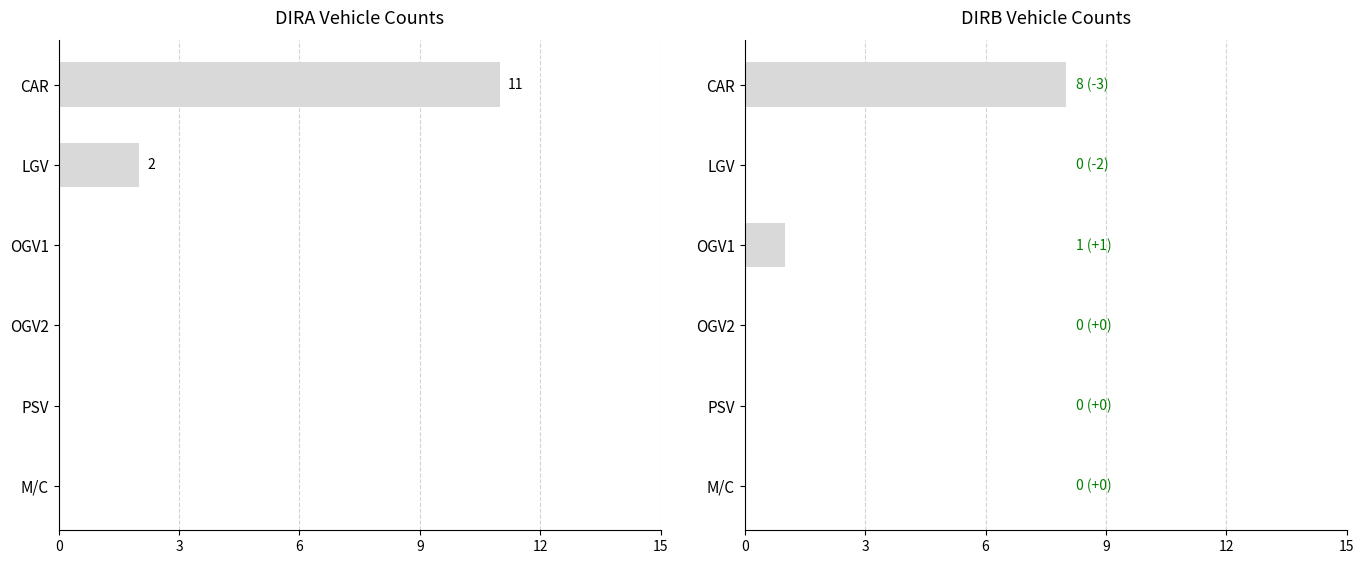

What is the maximum value shown in the chart?

11